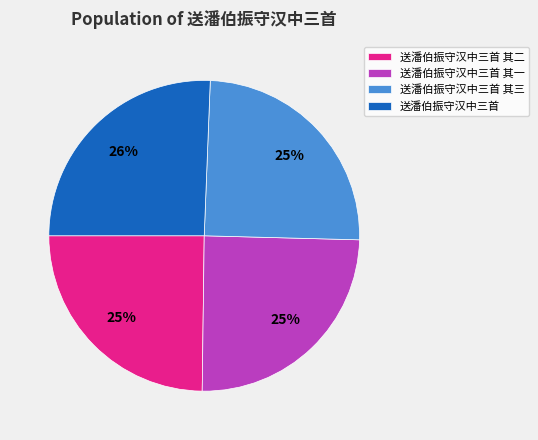

What percentage is the 送潘伯振守汉中三首 其二 slice, to the nearest percent?

25%